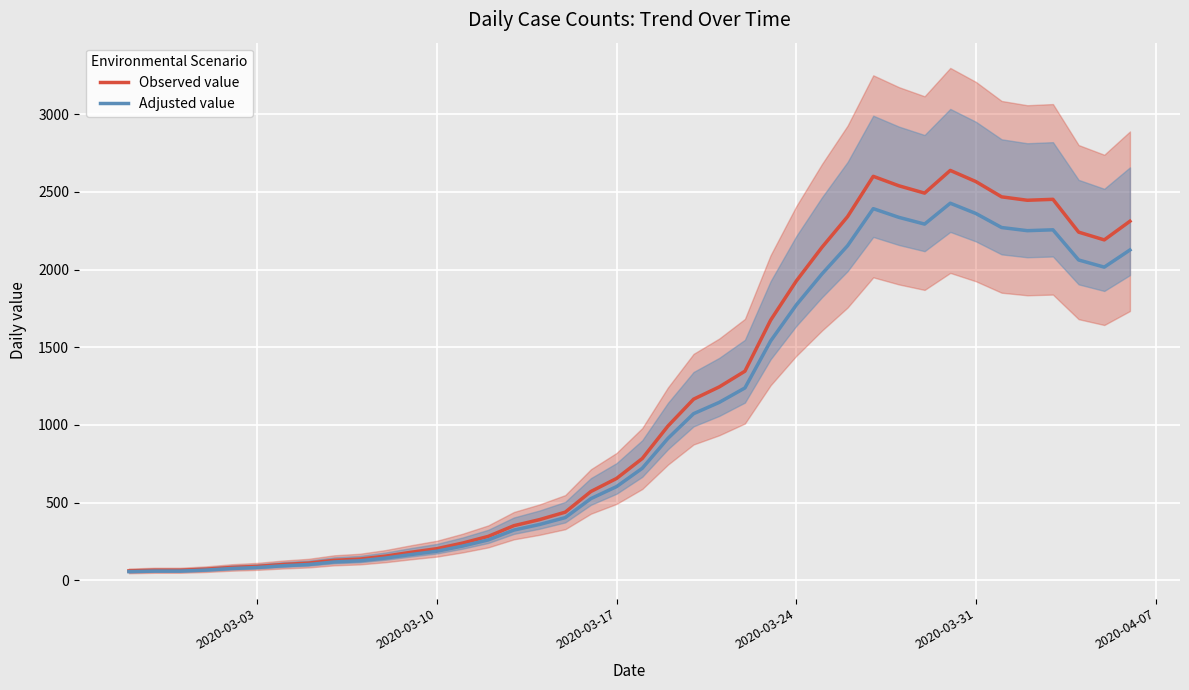

How many interior local peaks does the Adjusted value series have?

3